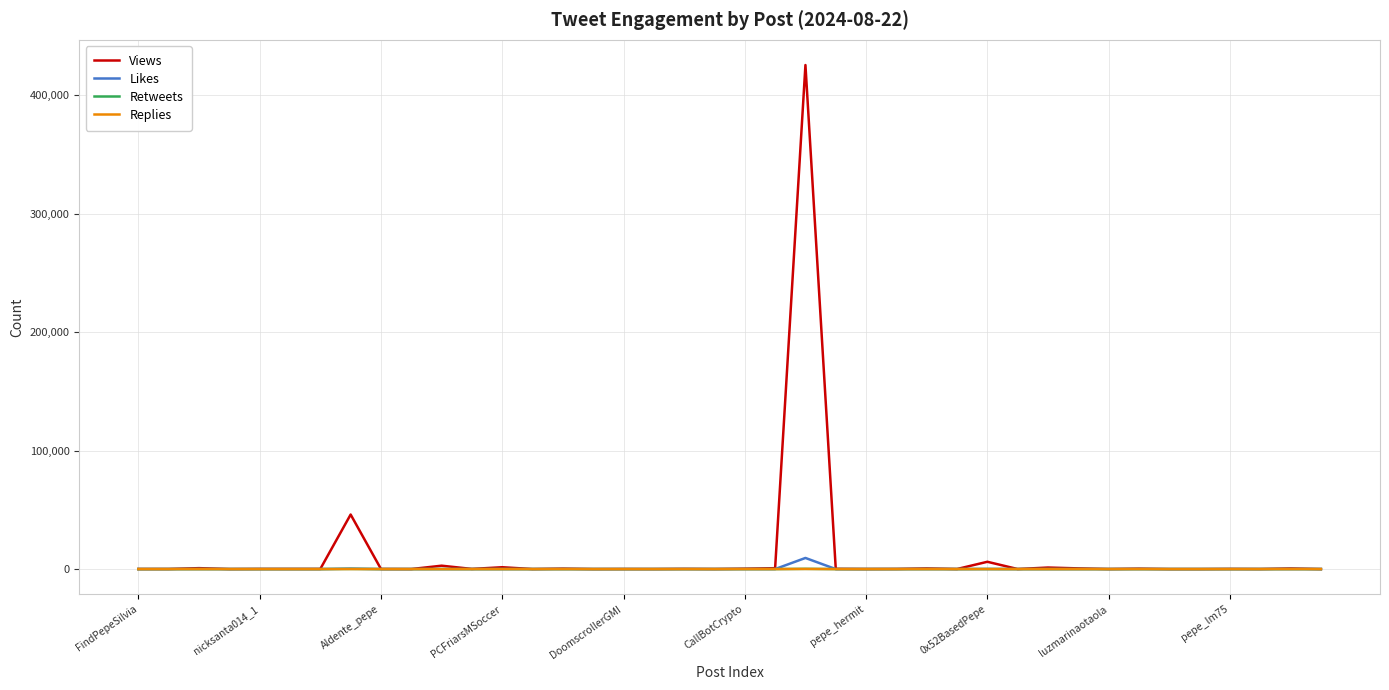

Which series has the largest range (max minus min)?

Views